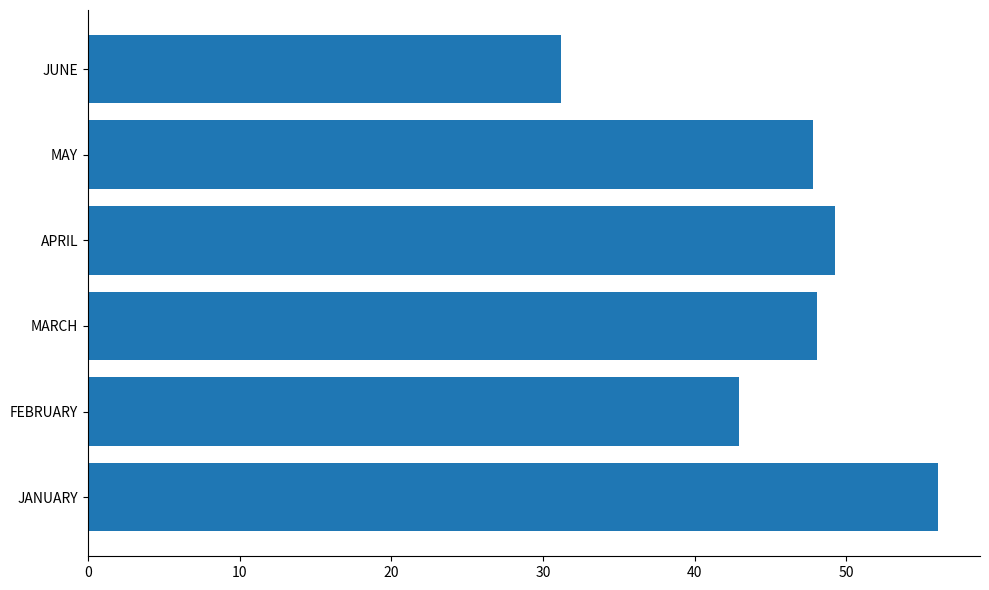

Reading bottom to top, transcribe all the data shown in this chart.

56.0	42.9	48.1	49.3	47.8	31.2